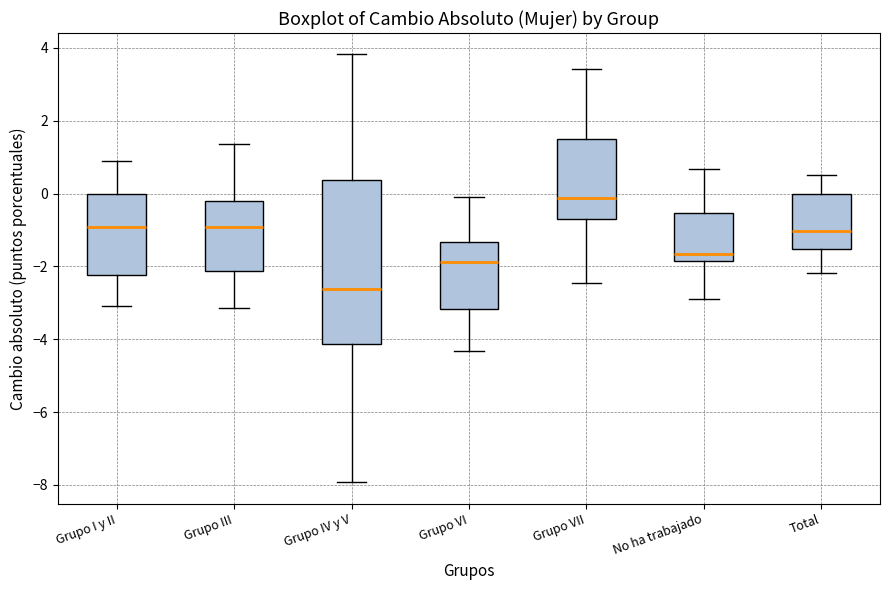

Which box has the highest median line?

Grupo VII